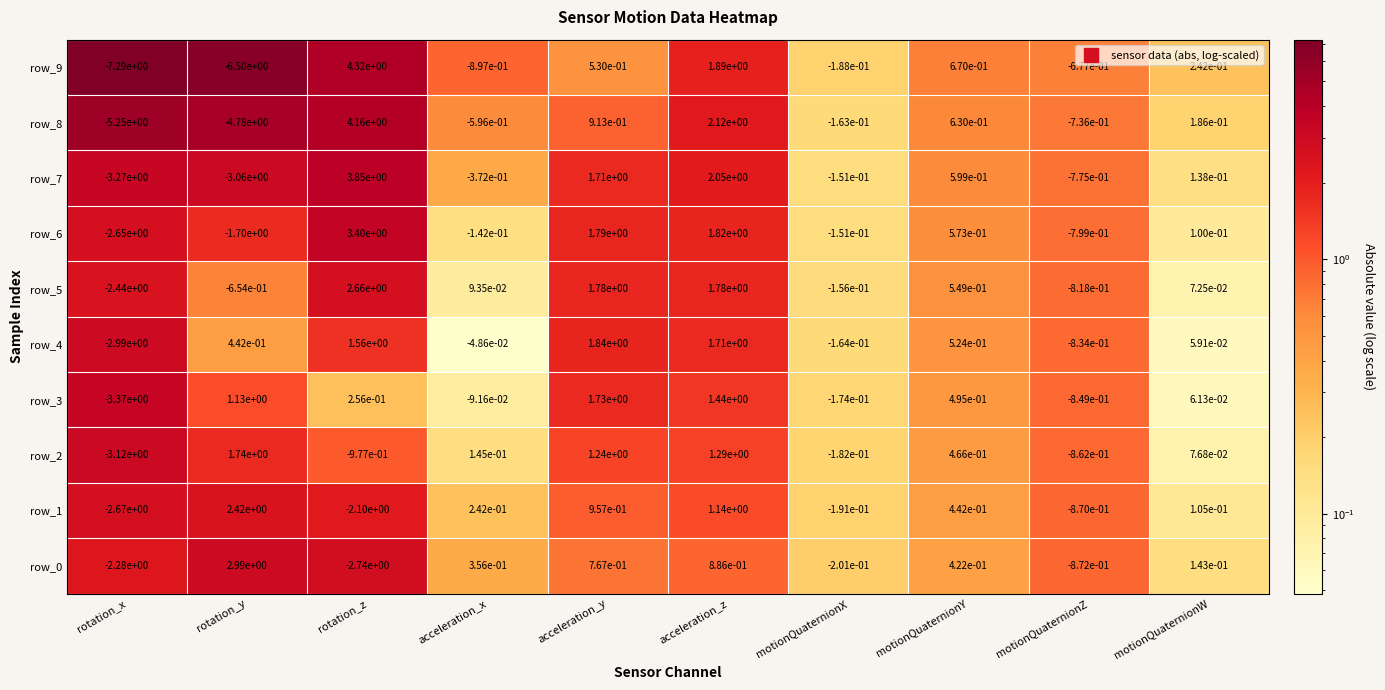

Is it true that row_4 equals 0.8 at rotation_y?

False